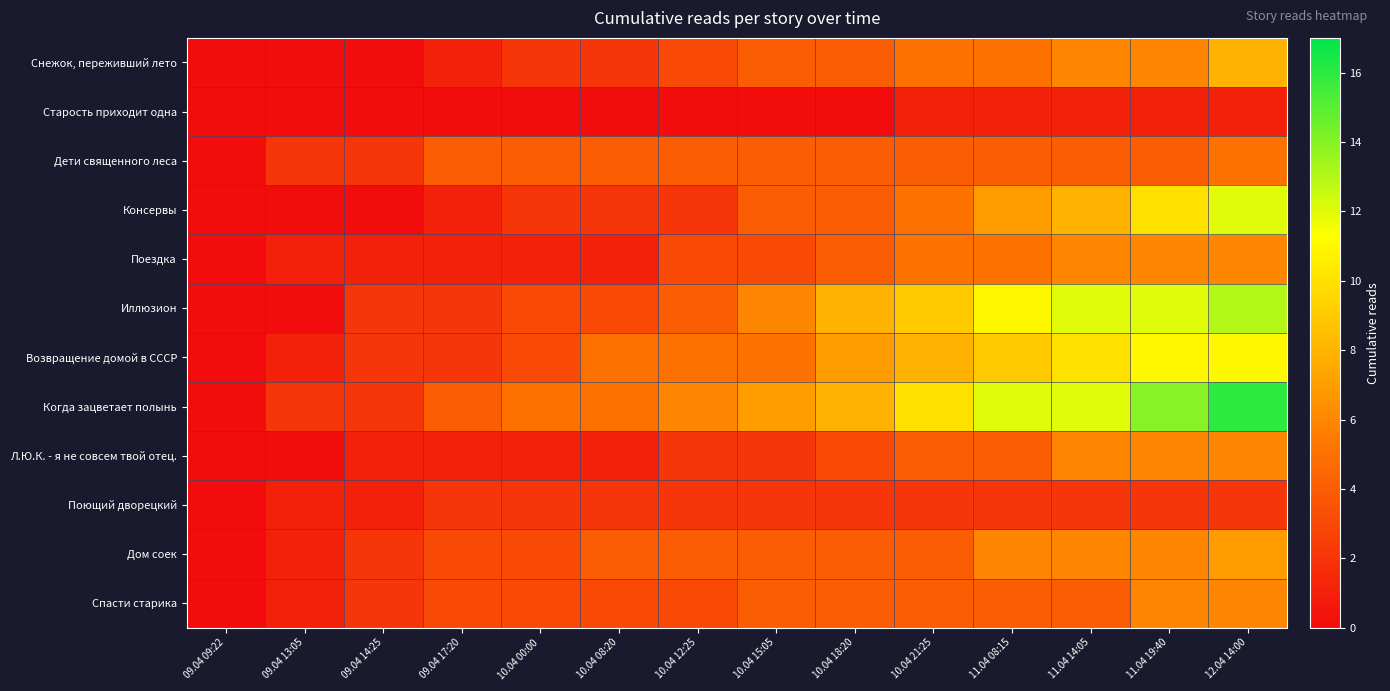

List the series in order of their peak value, lowest first.

Старость приходит одна, Поющий дворецкий, Дети священного леса, Поездка, Л.Ю.К. - я не совсем твой отец., Спасти старика, Дом соек, Снежок, переживший лето, Возвращение домой в СССР, Консервы, Иллюзион, Когда зацветает полынь